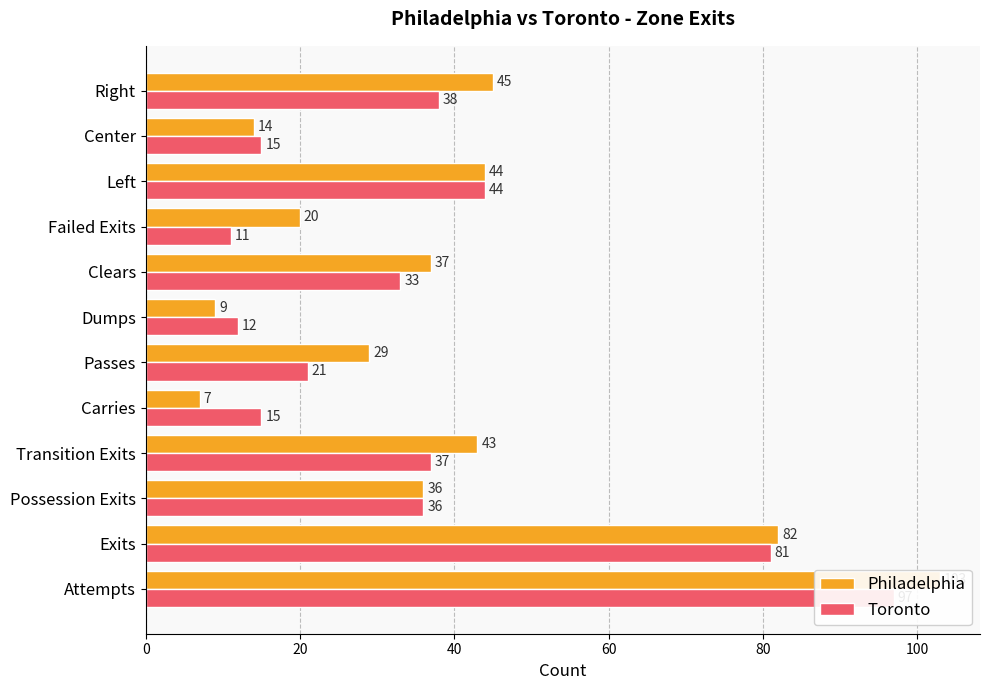

Does the chart contain stacked bars?

No